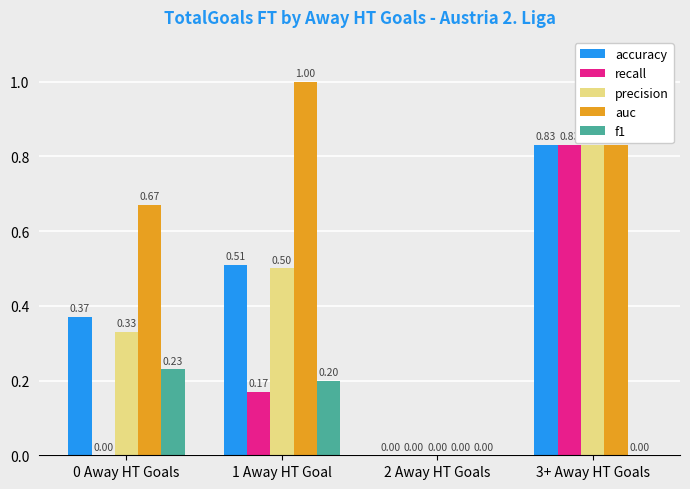

Between 0 Away HT Goals and 1 Away HT Goal, which series saw the biggest shift?

auc